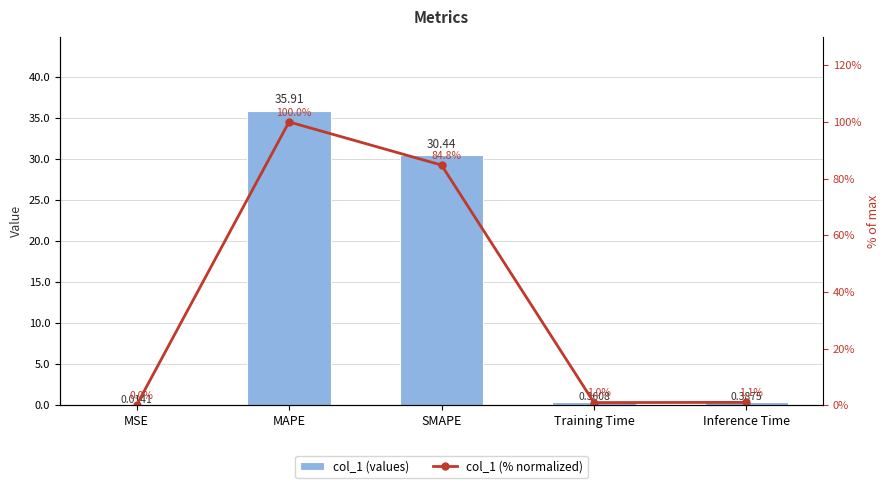

What is the difference between the maximum and second lowest values in the col_1 (% normalized) series?

99.0